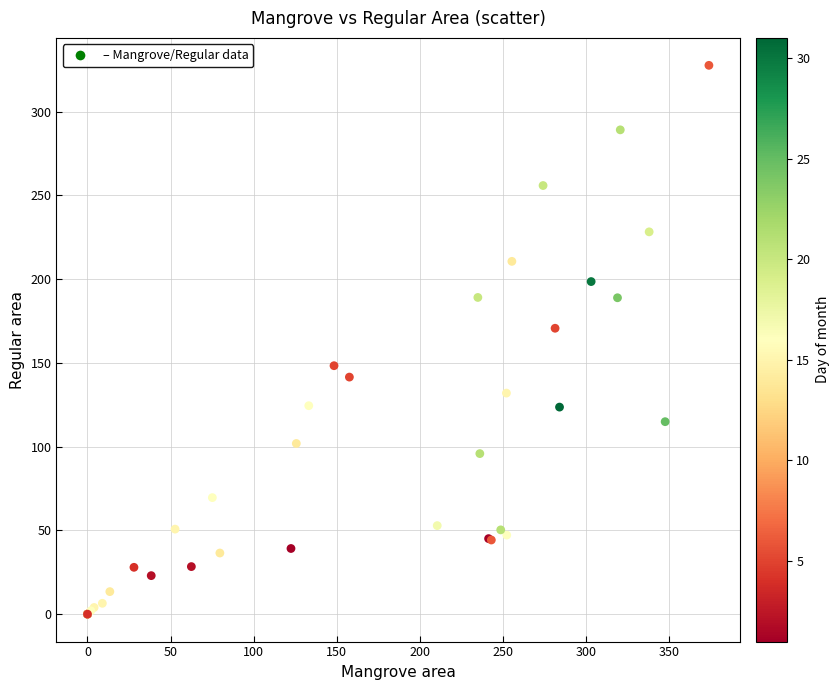

What Y value in the scatter plot is closest to 163?

170.7